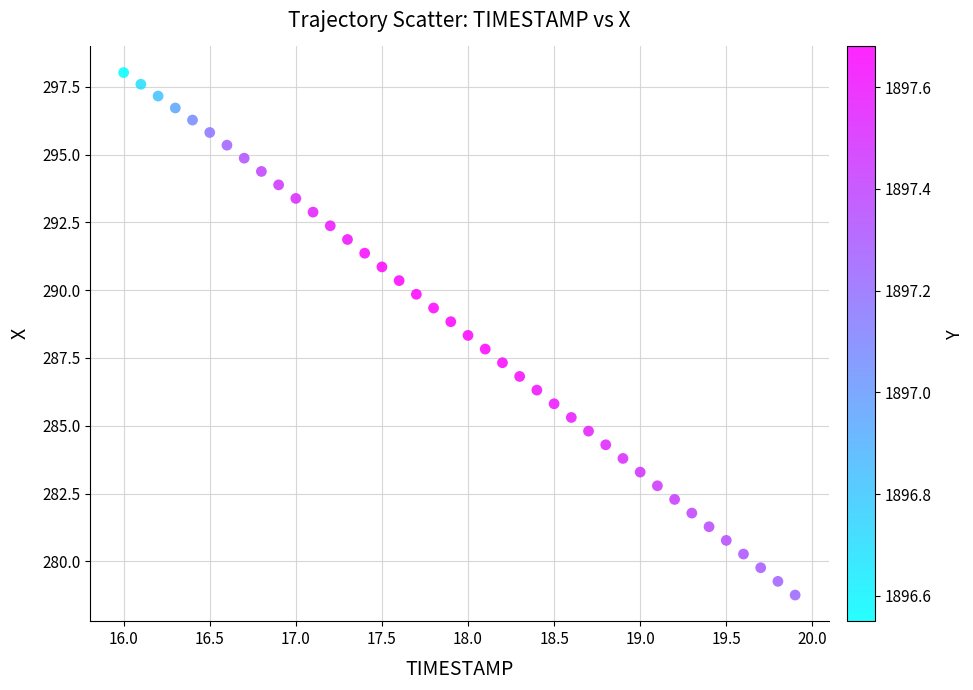

What is the range of X values (max minus min)?

3.9